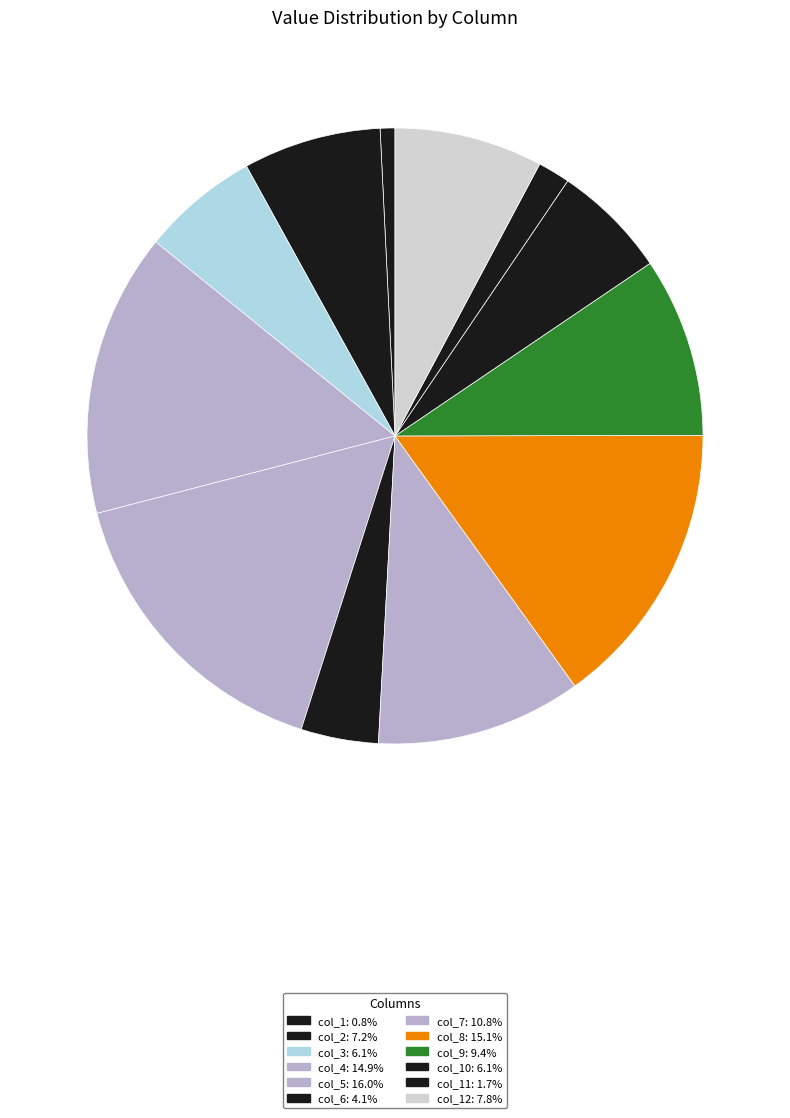

How many slices are in this pie chart?

12